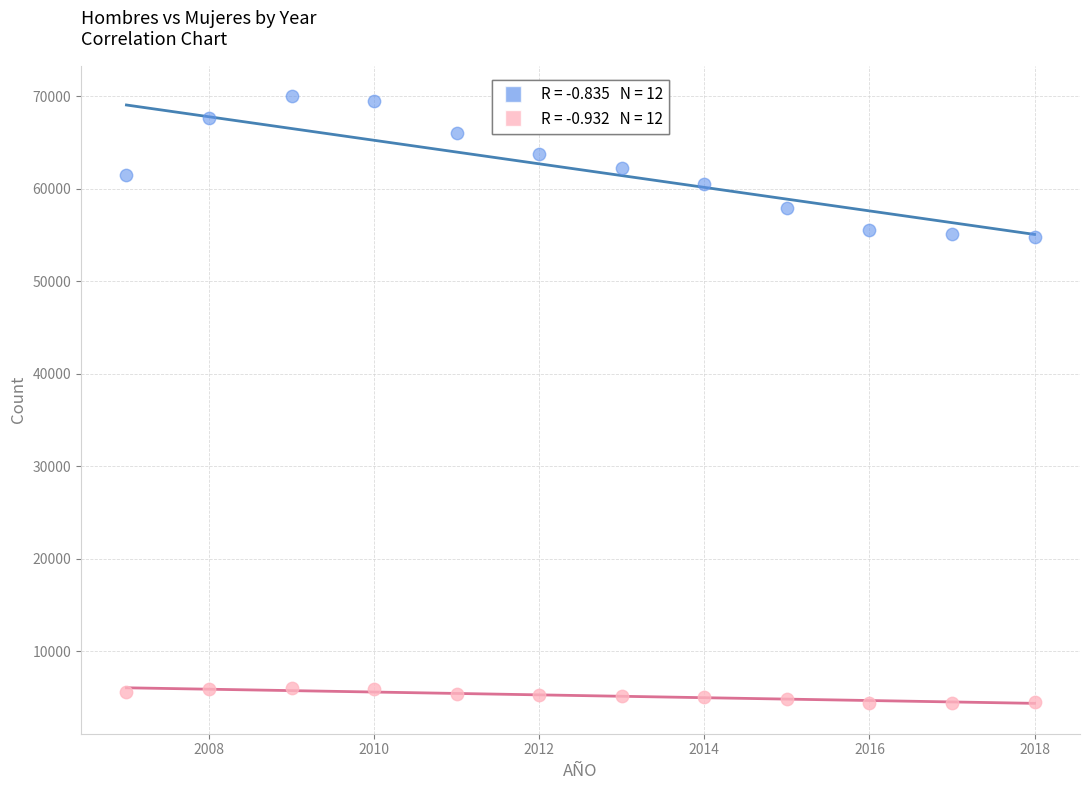

Across all data points, what is the range of Y values (max minus min)?

65546